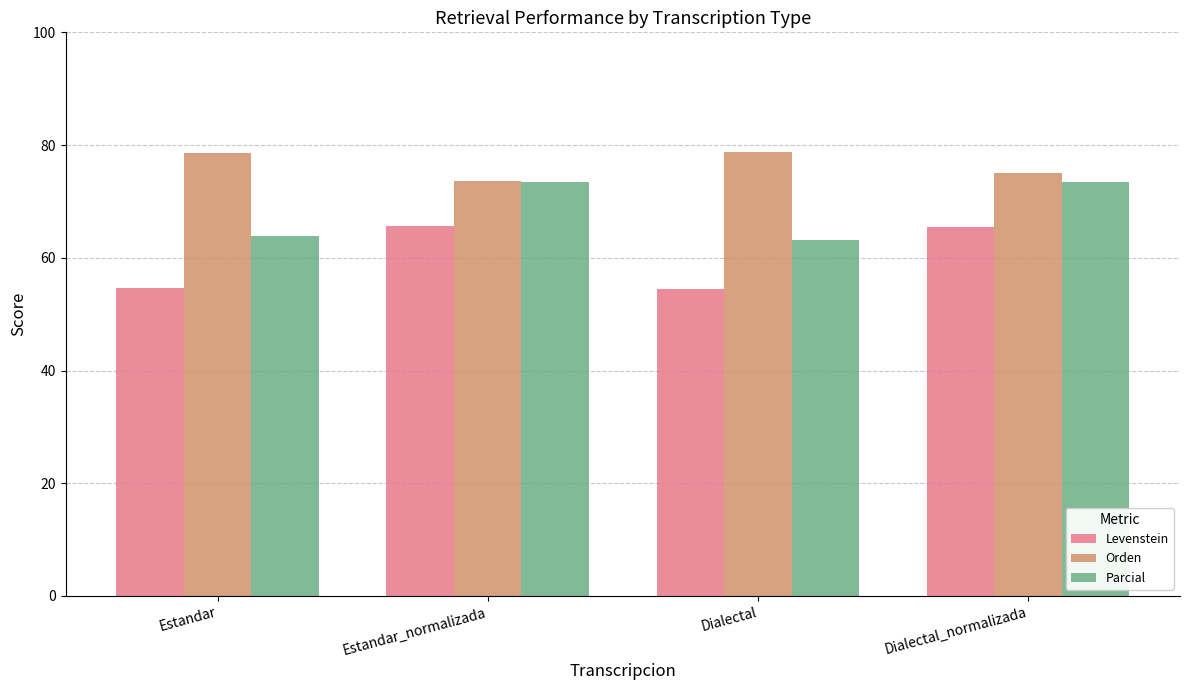

How many groups of bars are there?

4